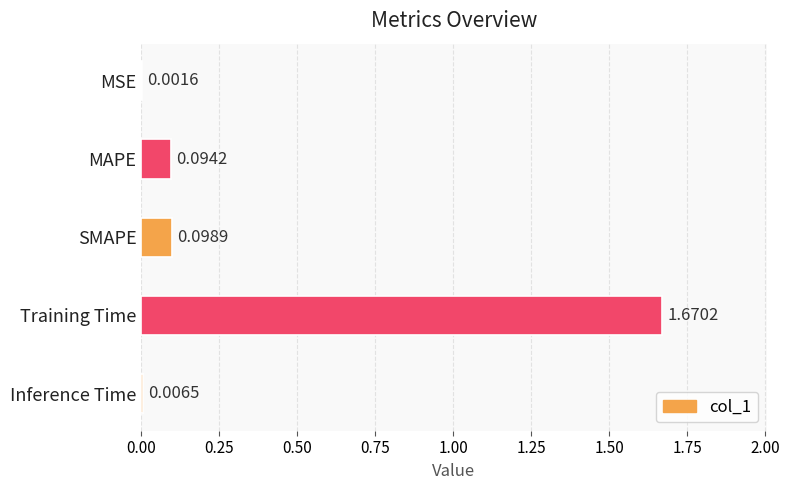

What is the sum of all values?

1.9